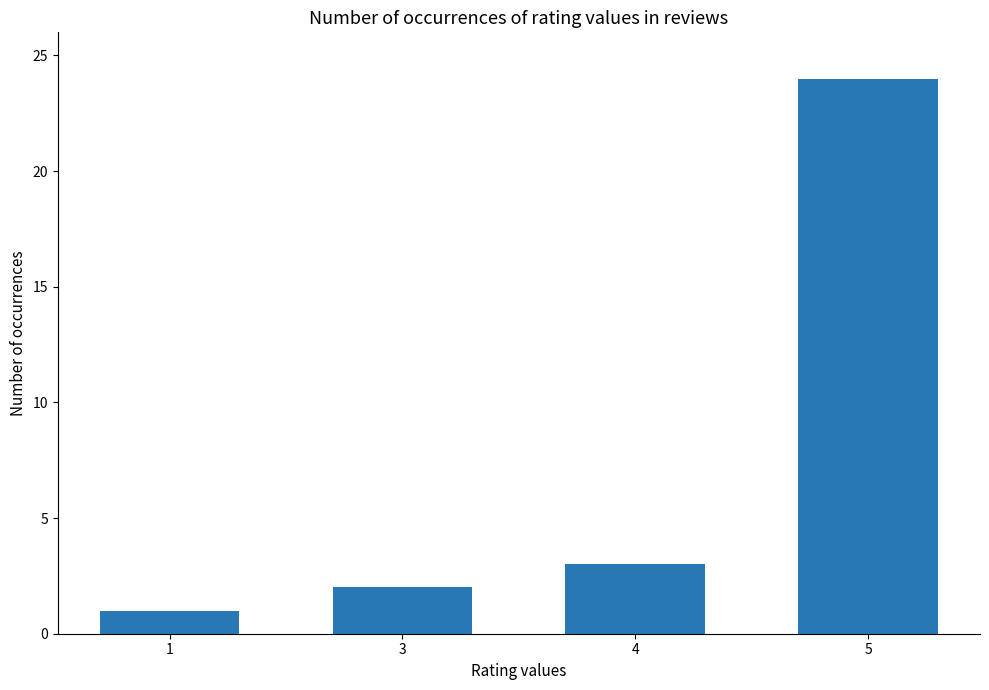

What is the approximate value at 5, to the nearest 5?

25